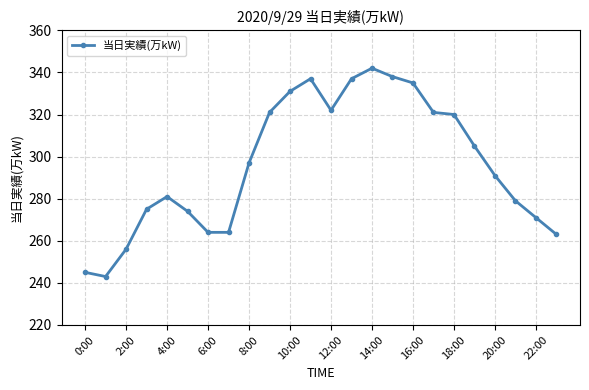

What is the difference between the maximum and second lowest values?

97